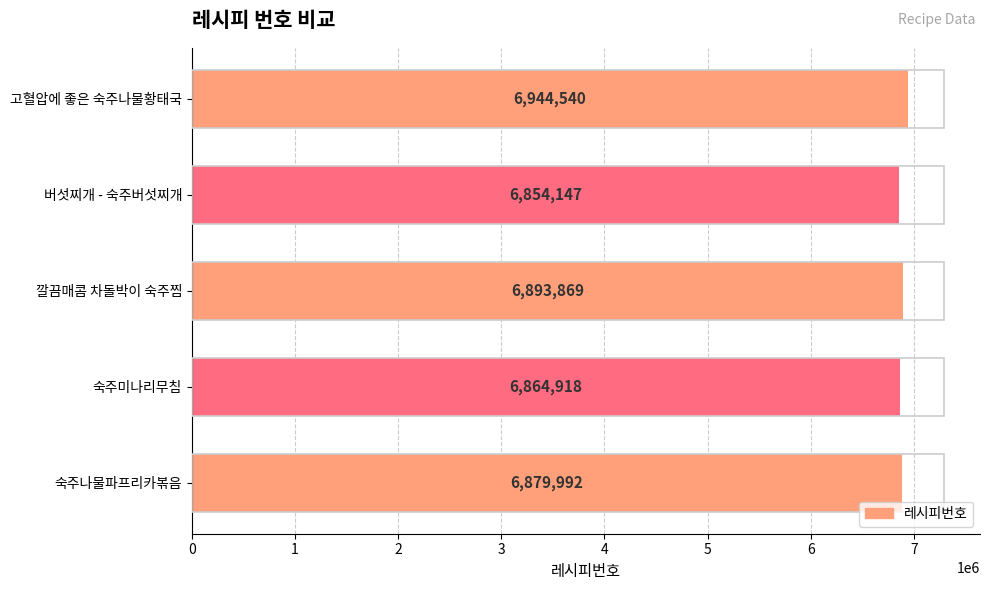

Reading top to bottom, list all the values displayed in this chart.

6944540	6854147	6893869	6864918	6879992